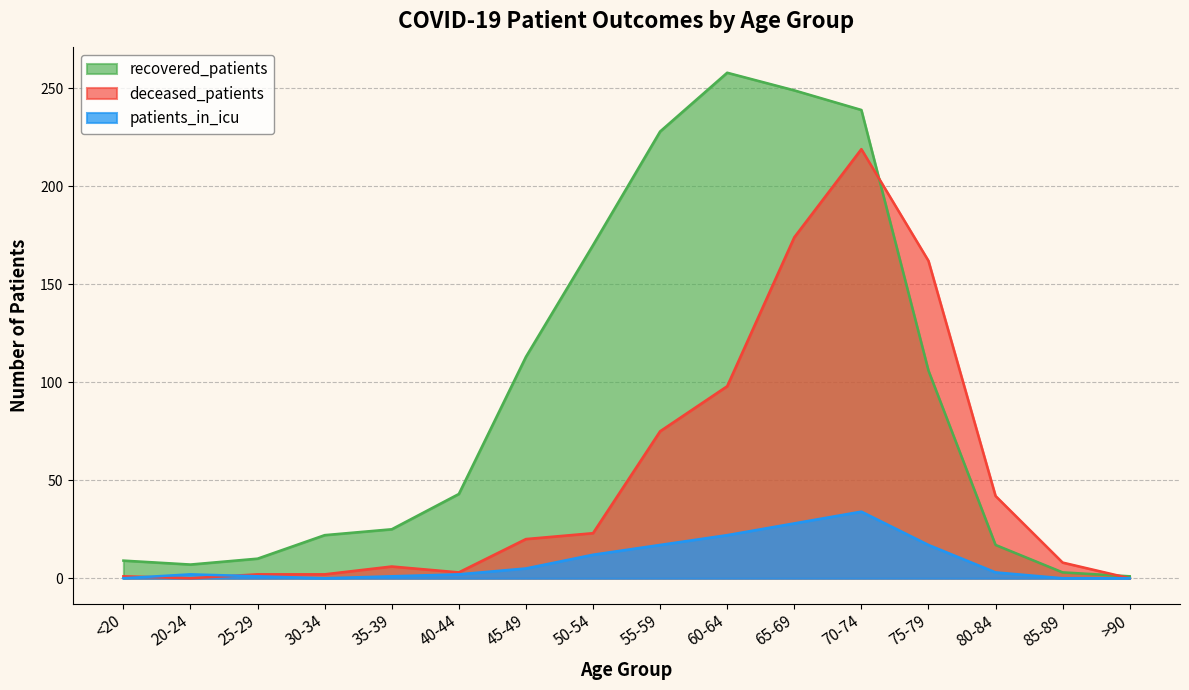

How many lines are shown in the chart?

3